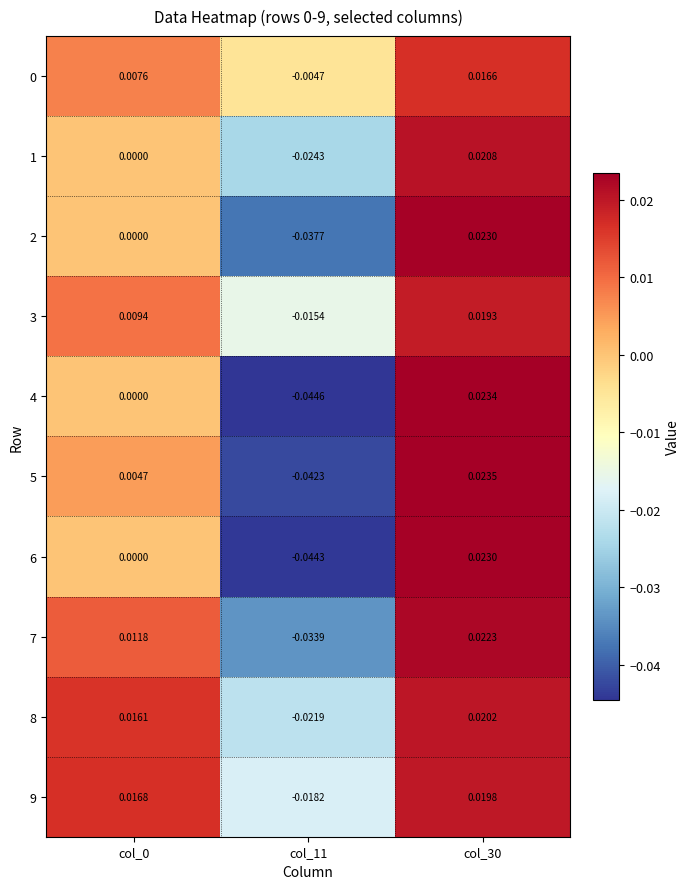

Is the value of 1 at col_30 greater than the value of 6 at col_11?

Yes